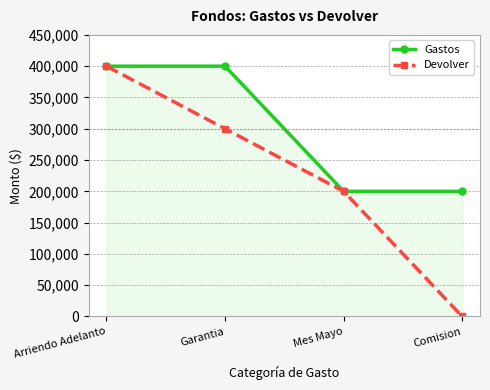

Rank the series by their average value, from highest to lowest.

Gastos, Devolver